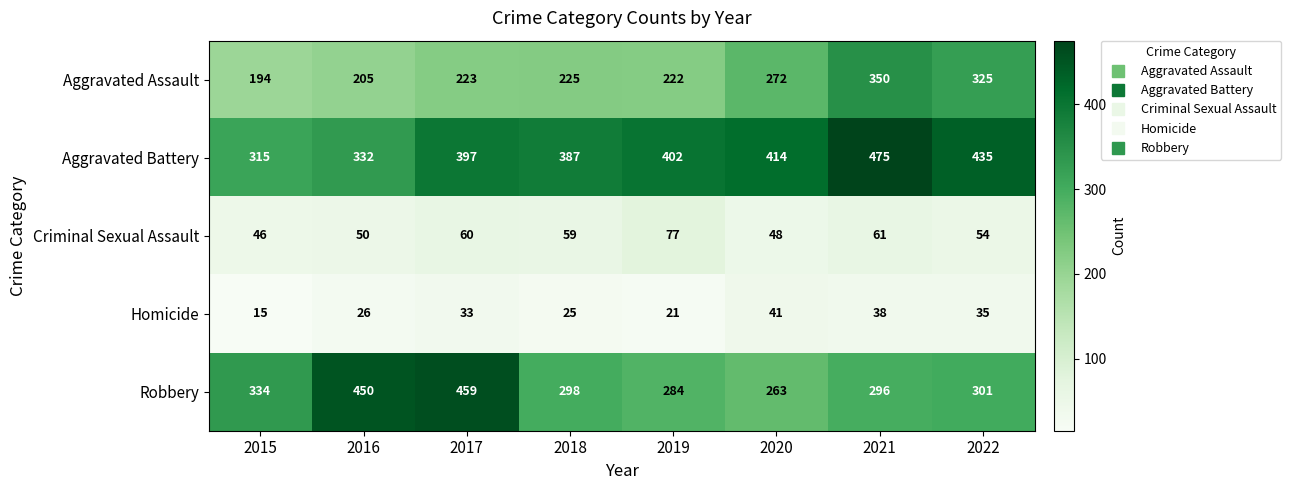

How many data points in Robbery are less than 301?

4